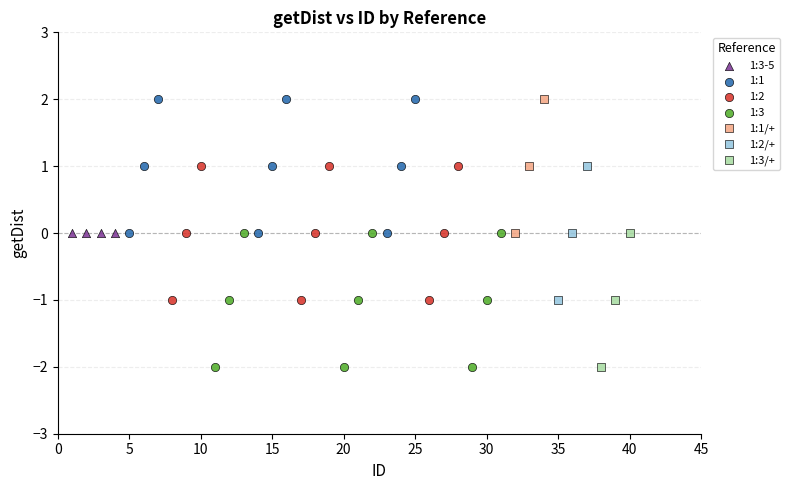

What are all the series names shown in the legend?

1:3-5, 1:1, 1:2, 1:3, 1:1/+, 1:2/+, 1:3/+